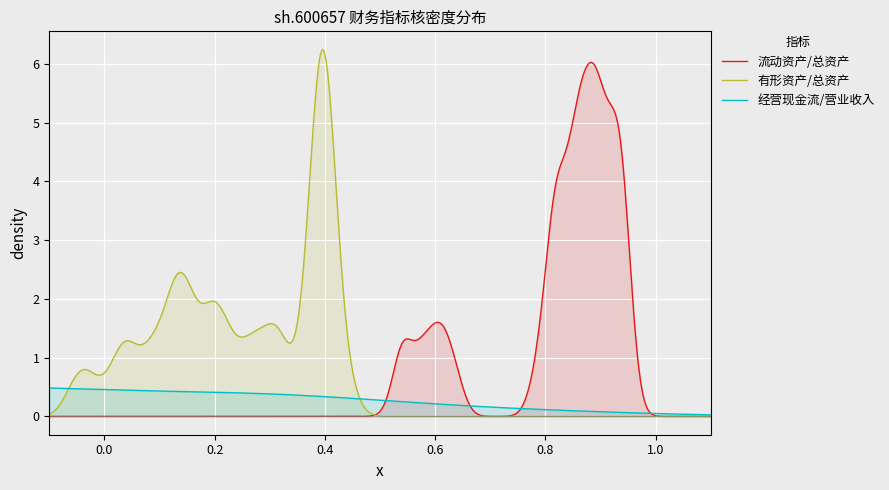

Rank the series by their average value, from highest to lowest.

流动资产除以总资产, 有形资产除以总资产, 经营活动产生的现金流量净额除以营业收入